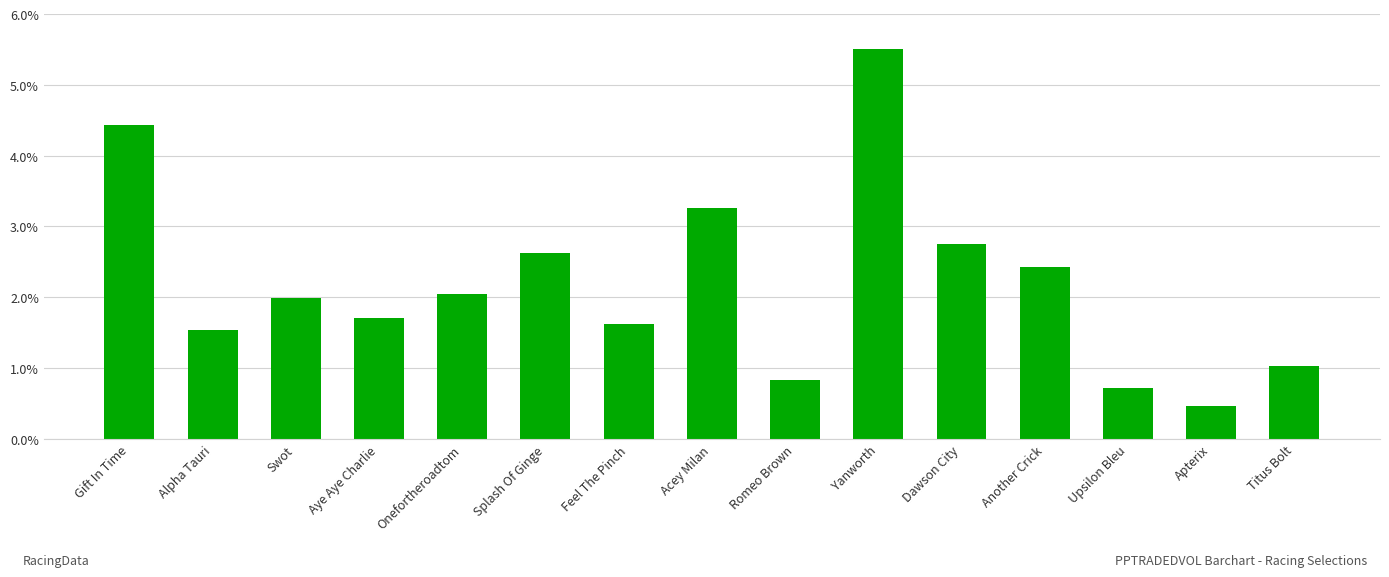

Does the chart contain any negative values?

No